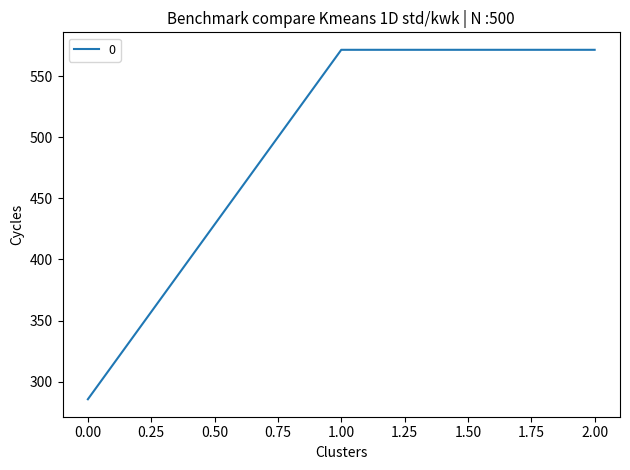

Where does the data first go above 571?

1.00